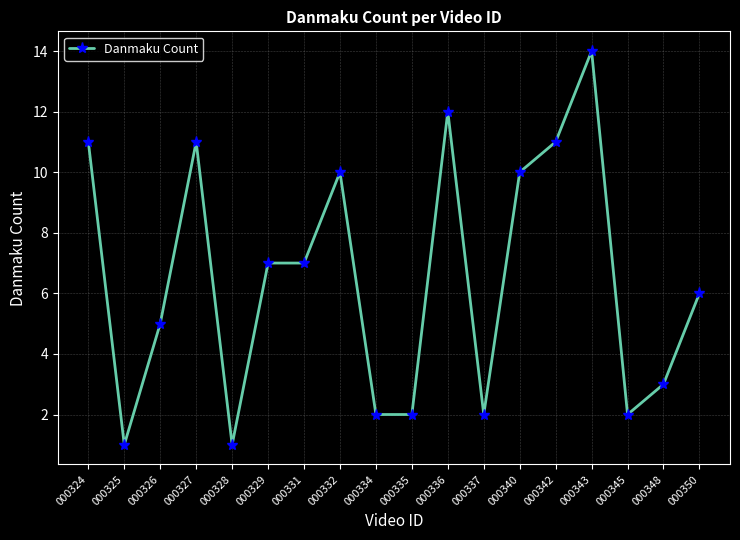

How many lines are shown in the chart?

1